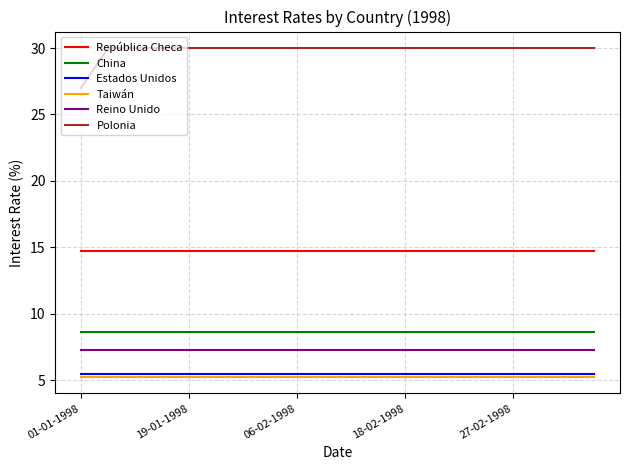

Which series has the largest total across all categories?

Polonia